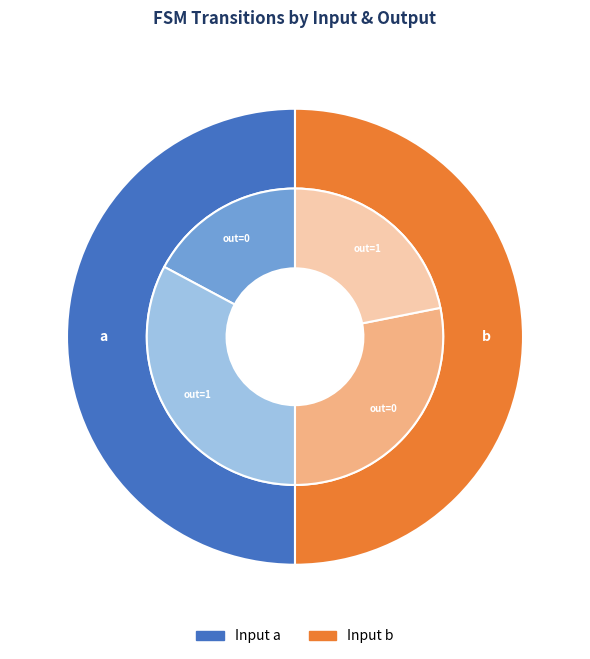

How much of the chart is everything except b_output_1?

78.1%